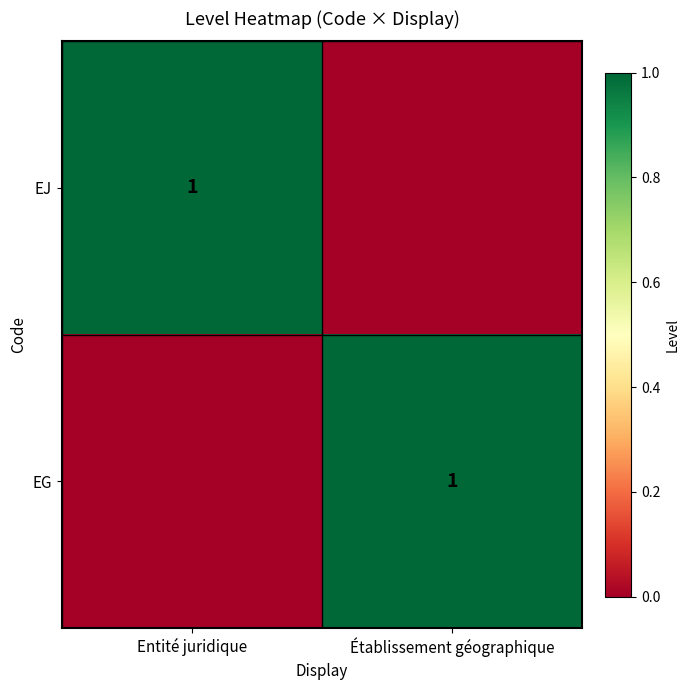

How many data points does each series have?

2